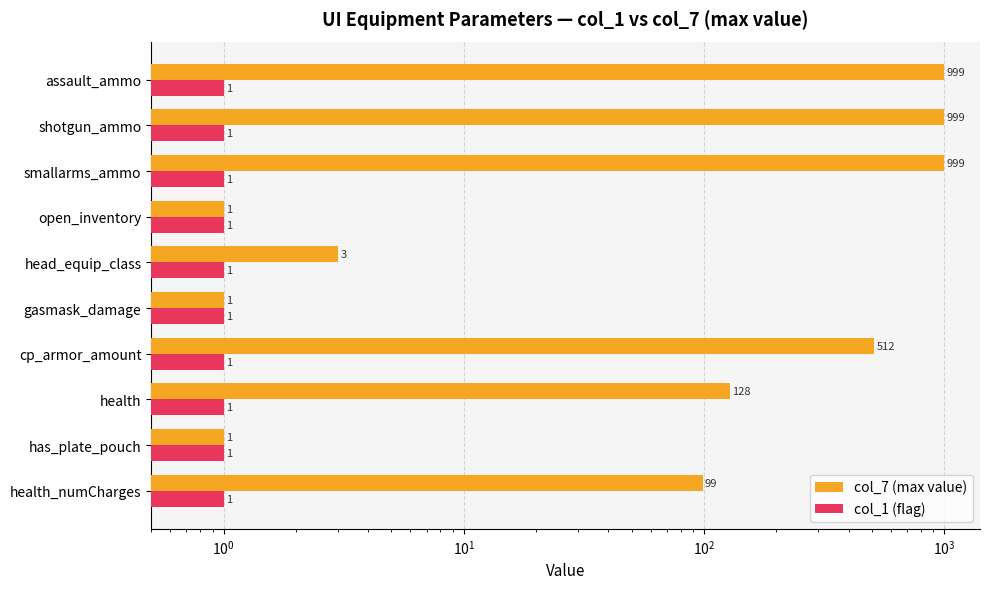

What is the maximum value shown in the chart?

999.0